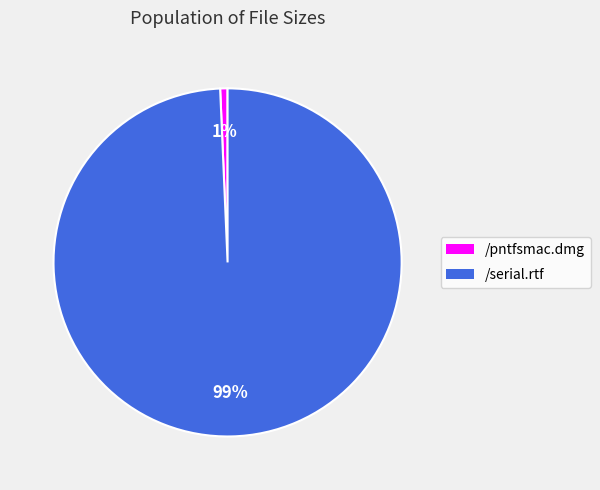

To the nearest percent, what percentage of the pie is /serial.rtf?

99%